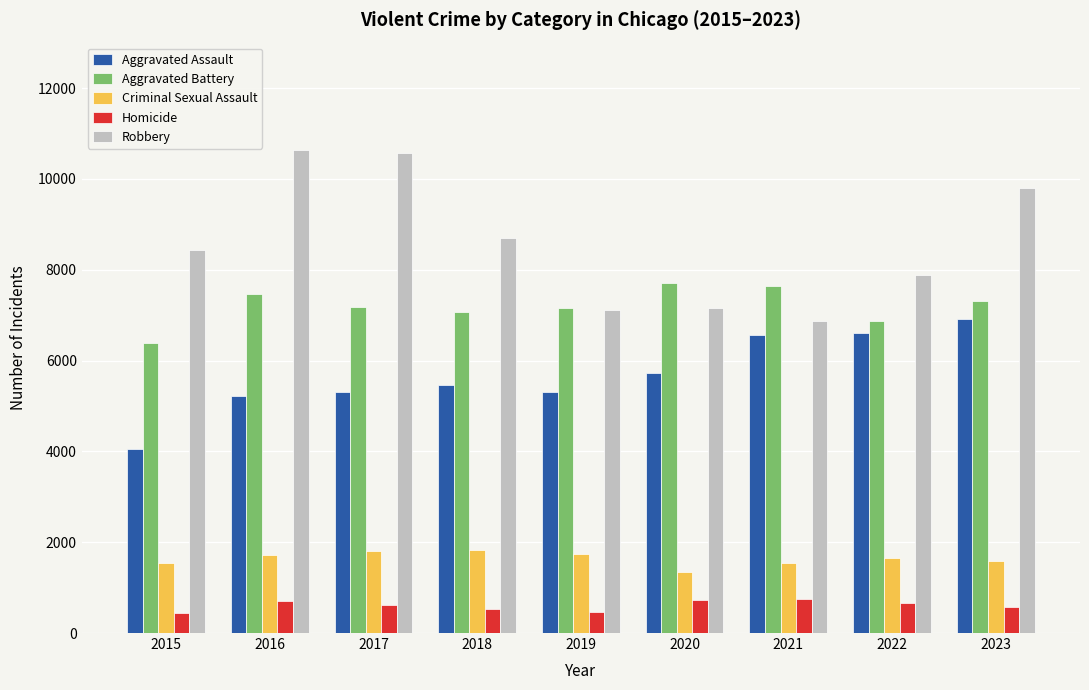

At how many categories does at least one series exceed 8894?

3